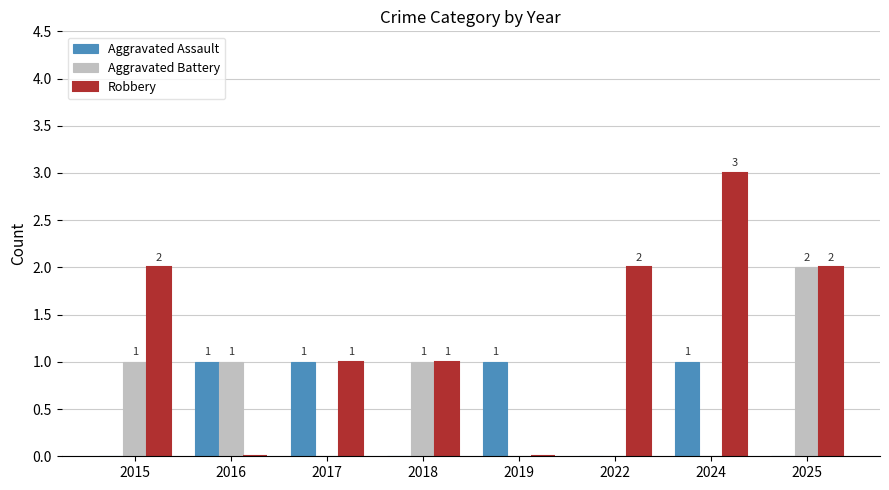

How many positive values does the Aggravated Battery series have?

4